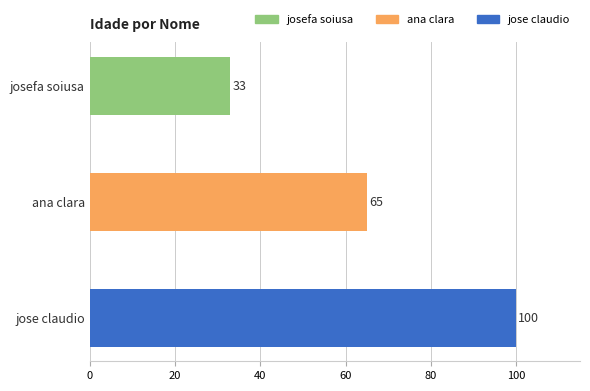

What is the greatest value displayed?

100